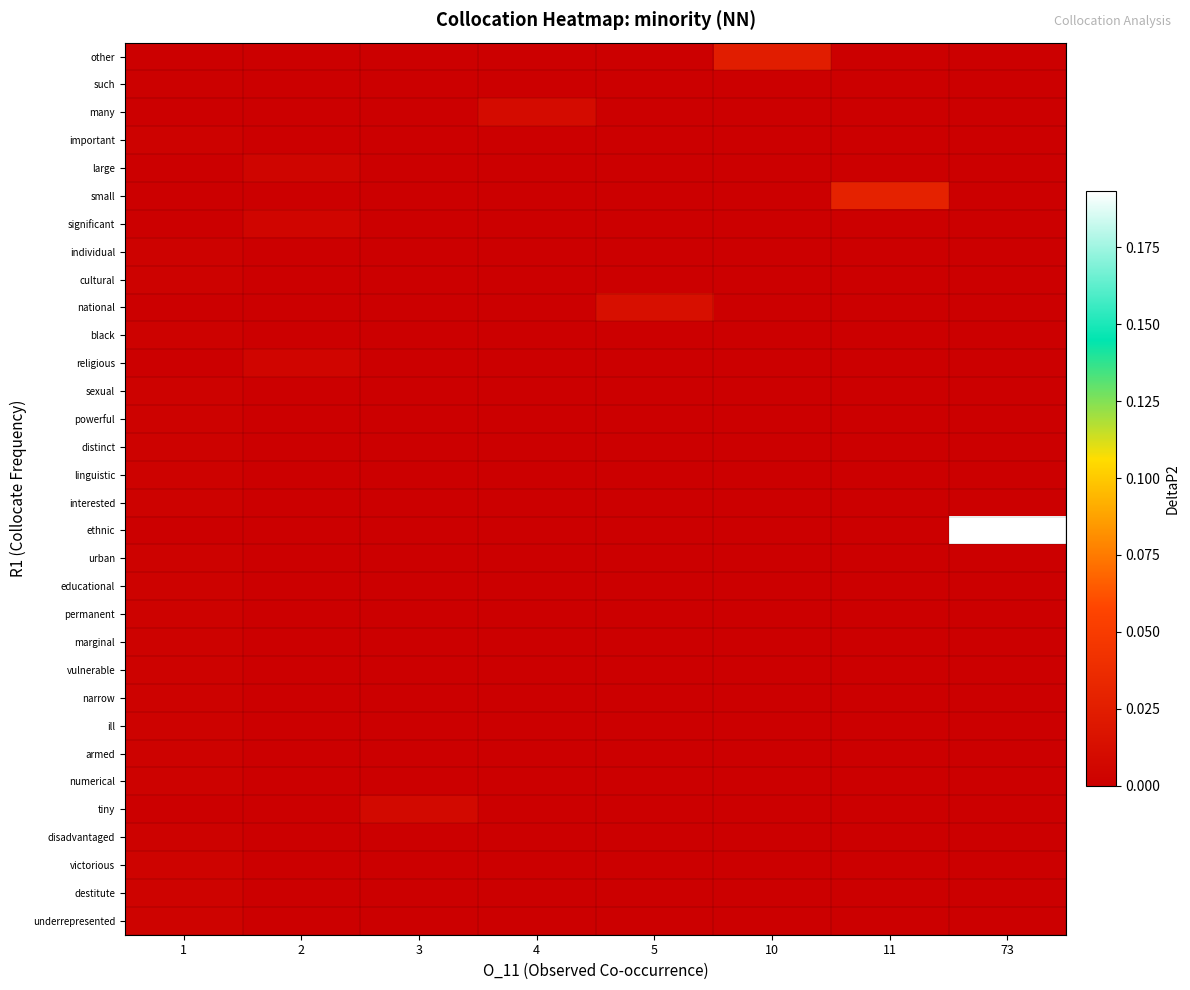

At which category is the sum across all series the highest?

73